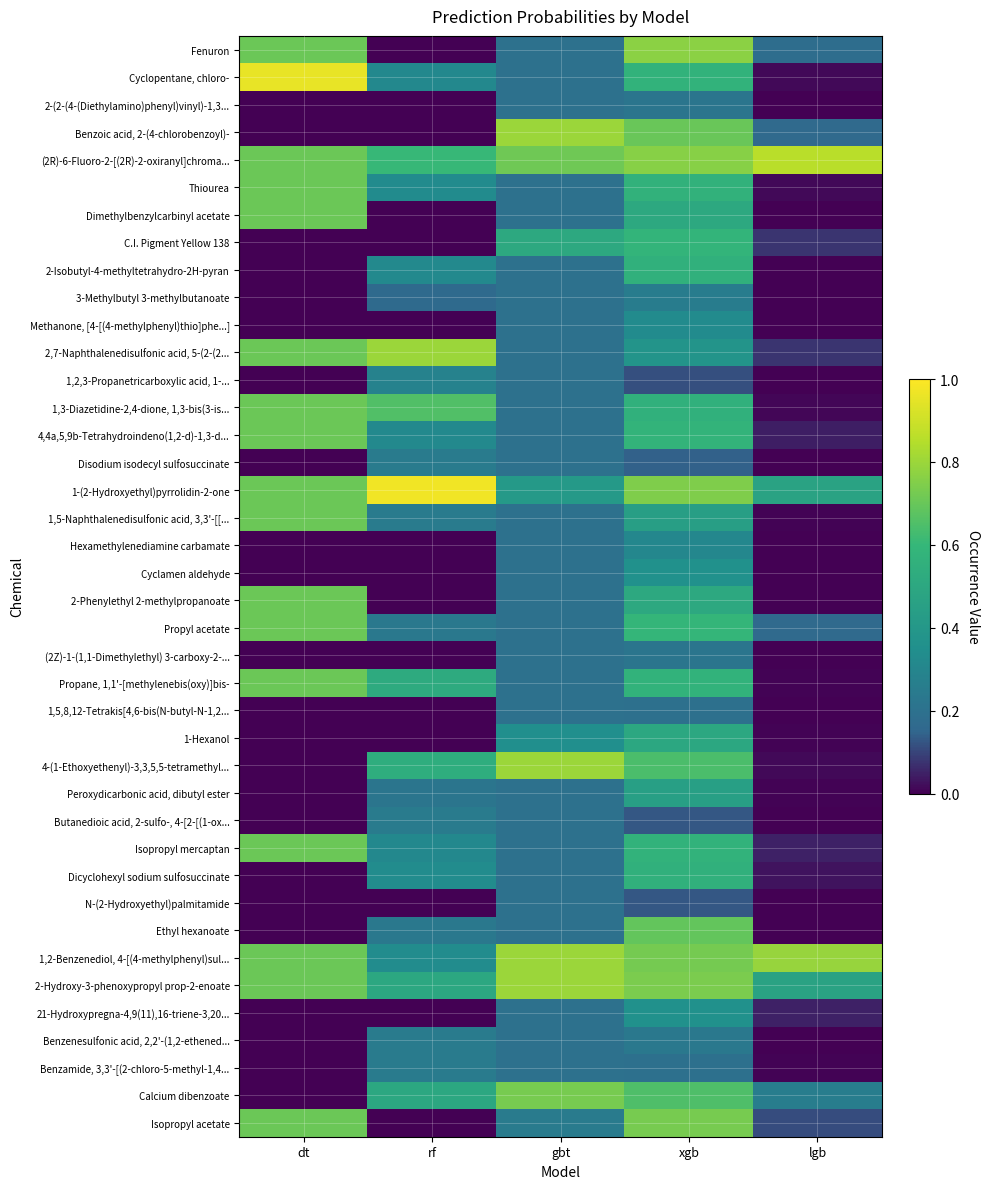

Rank the series by their maximum value, from lowest to highest.

1,5,8,12-Tetrakis[4,6-bis(N-butyl-N-1,2..., N-(2-Hydroxyethyl)palmitamide, 2-(2-(4-(Diethylamino)phenyl)vinyl)-1,3..., (2Z)-1-(1,1-Dimethylethyl) 3-carboxy-2-..., Disodium isodecyl sulfosuccinate, Butanedioic acid, 2-sulfo-, 4-[2-[(1-ox..., Benzenesulfonic acid, 2,2'-(1,2-ethened..., Benzamide, 3,3'-[(2-chloro-5-methyl-1,4..., 3-Methylbutyl 3-methylbutanoate, 1,2,3-Propanetricarboxylic acid, 1-..., Hexamethylenediamine carbamate, Methanone, [4-[(4-methylphenyl)thio]phe...], Cyclamen aldehyde, 21-Hydroxypregna-4,9(11),16-triene-3,20..., Peroxydicarbonic acid, dibutyl ester, 1-Hexanol, 2-Isobutyl-4-methyltetrahydro-2H-pyran, Dicyclohexyl sodium sulfosuccinate, C.I. Pigment Yellow 138, Ethyl hexanoate, Thiourea, Dimethylbenzylcarbinyl acetate, 1,3-Diazetidine-2,4-dione, 1,3-bis(3-is..., 4,4a,5,9b-Tetrahydroindeno(1,2-d)-1,3-d..., 1,5-Naphthalenedisulfonic acid, 3,3'-[[..., 2-Phenylethyl 2-methylpropanoate, Propyl acetate, Propane, 1,1'-[methylenebis(oxy)]bis-, Isopropyl mercaptan, Isopropyl acetate, Calcium dibenzoate, Fenuron, 2,7-Naphthalenedisulfonic acid, 5-(2-(2..., Benzoic acid, 2-(4-chlorobenzoyl)-, 4-(1-Ethoxyethenyl)-3,3,5,5-tetramethyl..., 1,2-Benzenediol, 4-[(4-methylphenyl)sul..., 2-Hydroxy-3-phenoxypropyl prop-2-enoate, (2R)-6-Fluoro-2-[(2R)-2-oxiranyl]chroma..., Cyclopentane, chloro-, 1-(2-Hydroxyethyl)pyrrolidin-2-one